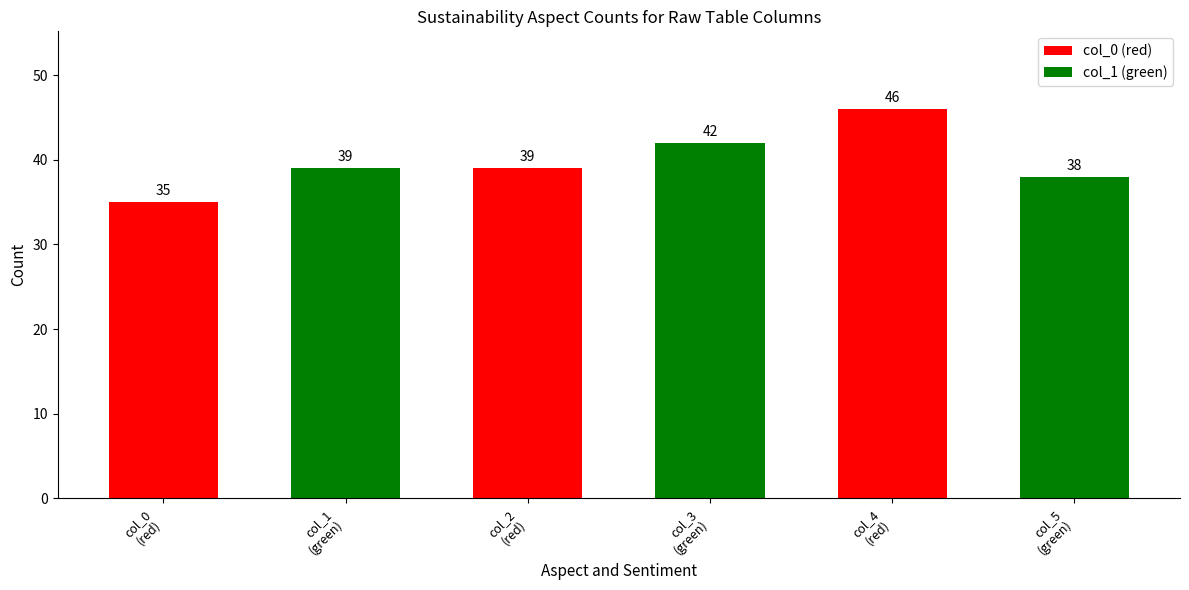

What is the average value?

40